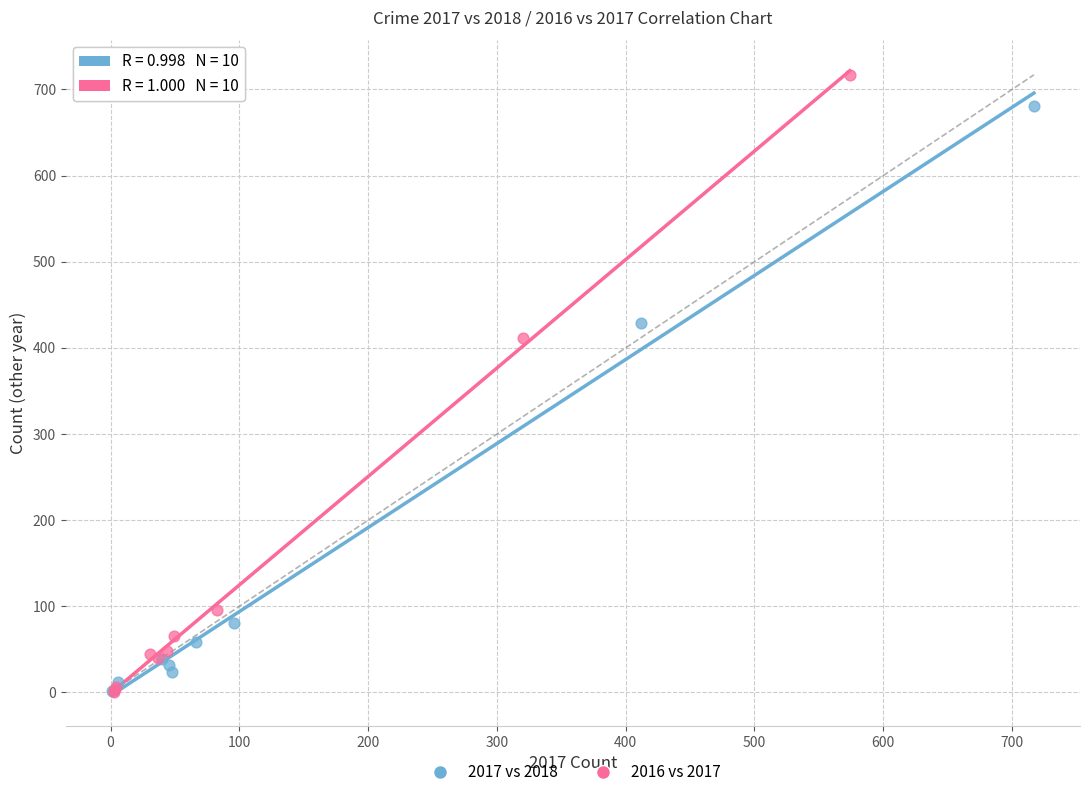

Which series reaches the maximum Y coordinate?

2016 vs 2017